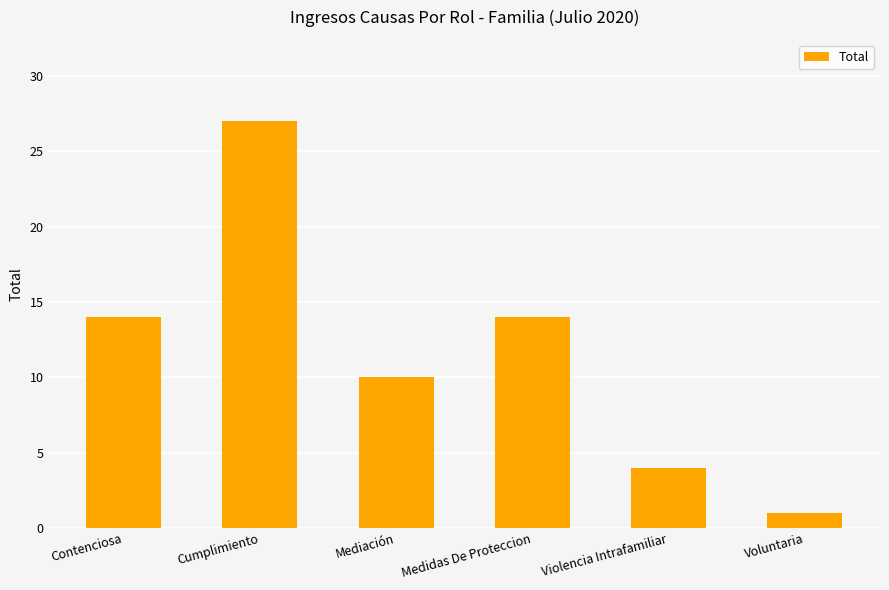

Between Mediación and Violencia Intrafamiliar, which is larger?

Mediación